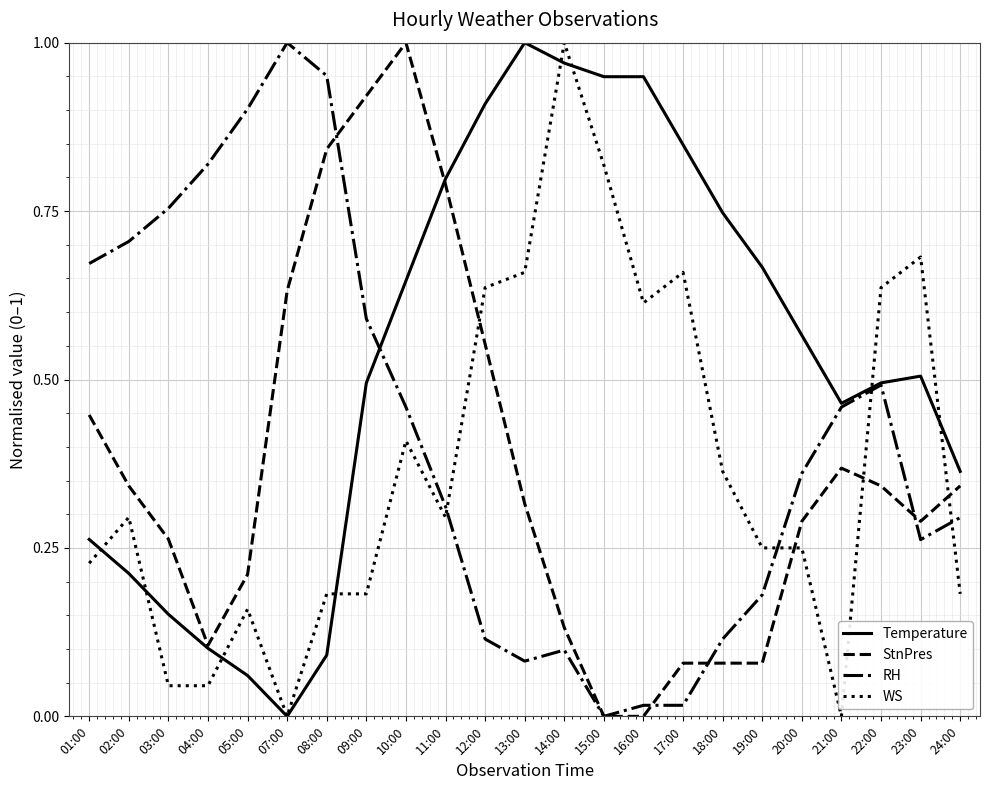

Which series has the largest total across all categories?

Temperature